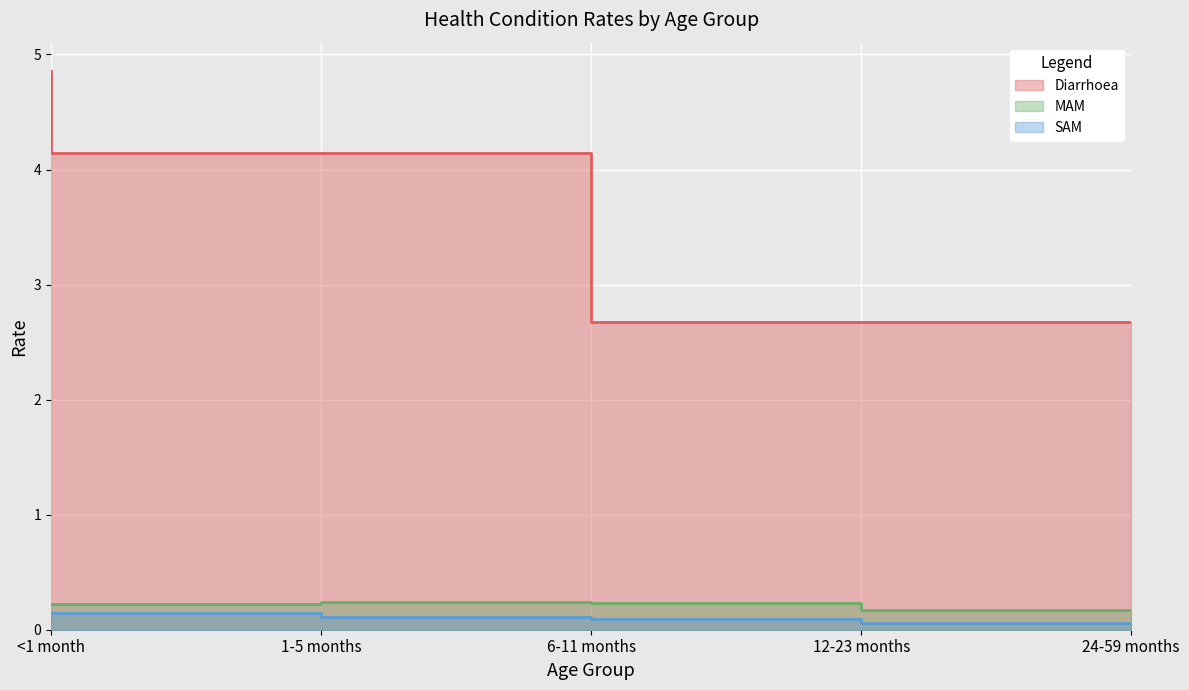

What value does the MAM series have at 24-59 months?

0.2